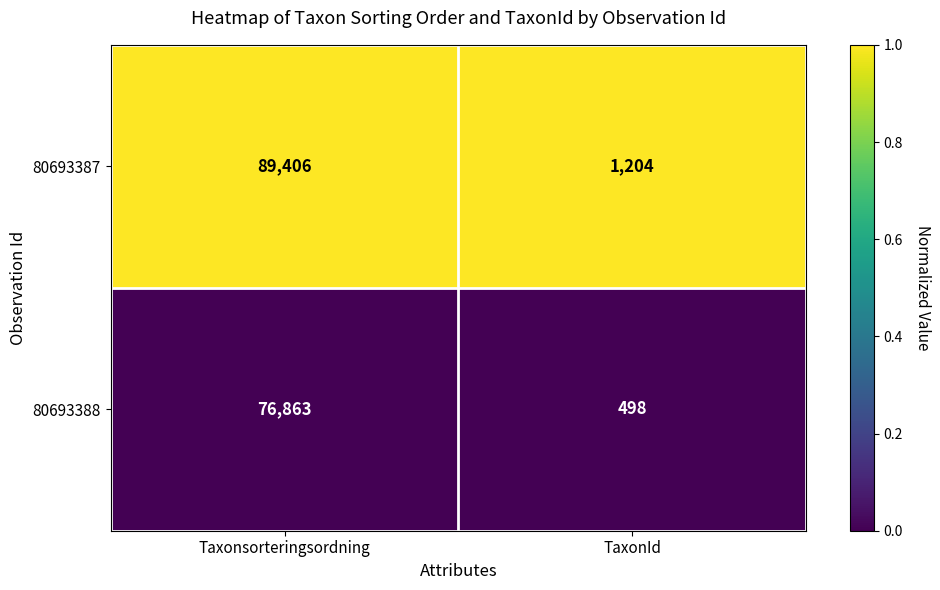

What is the sum of the 80693387 values at Taxonsorteringsordning and TaxonId?

90610